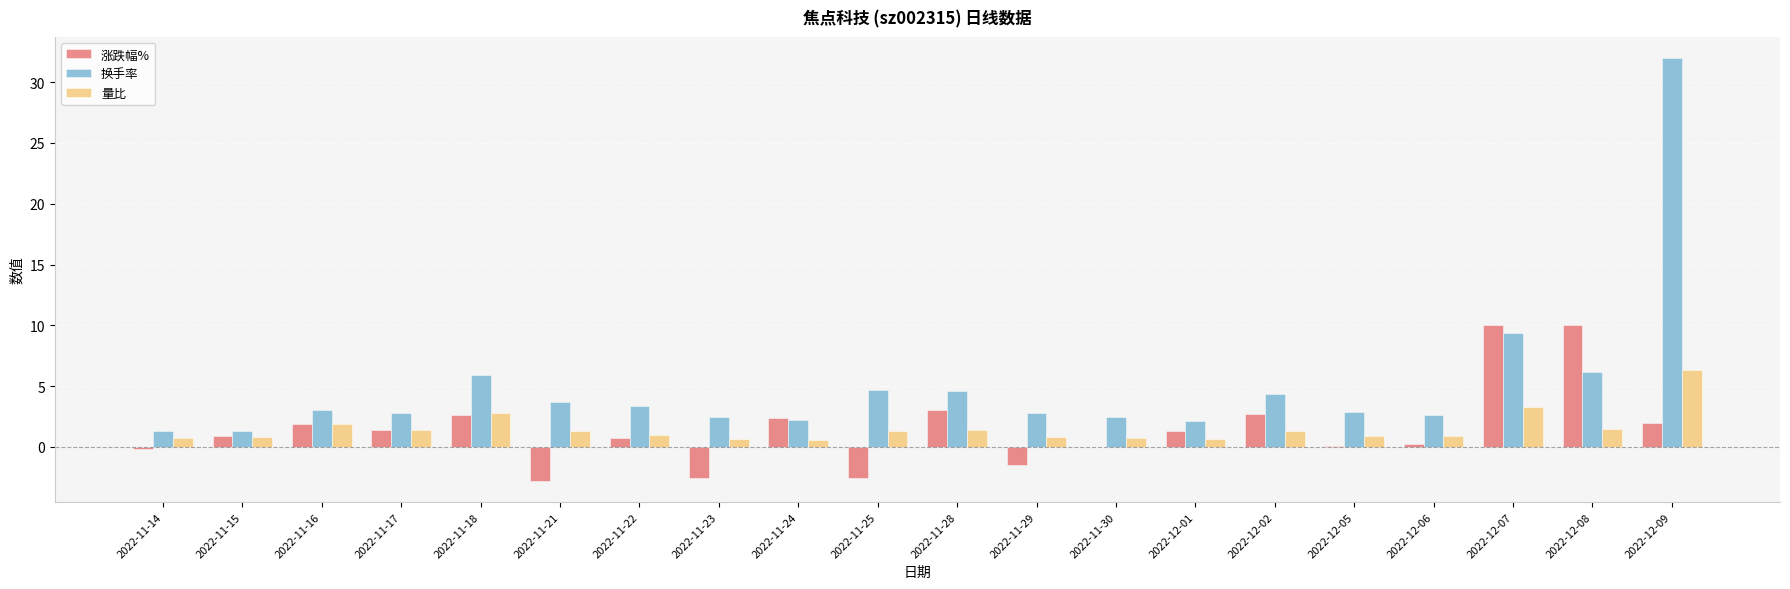

What is the total value across all series at 2022-11-28?

9.1